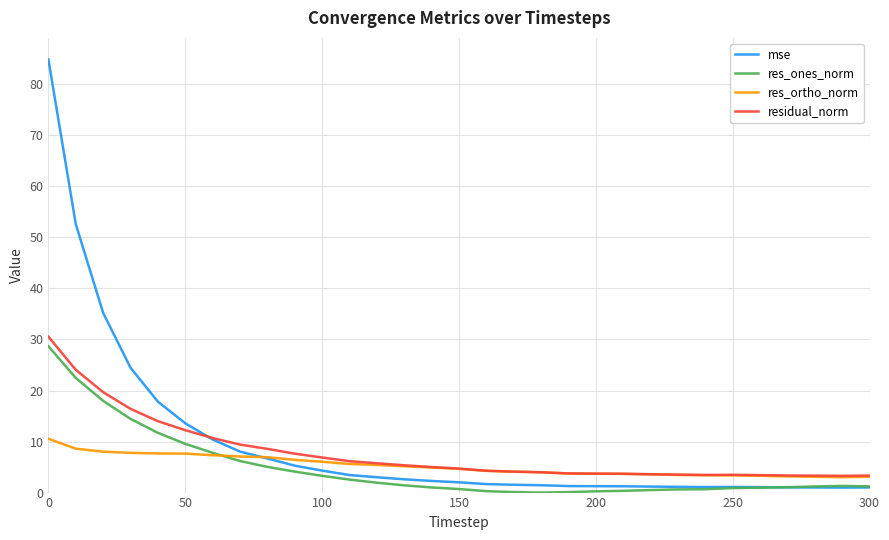

Which series has the largest range (max minus min)?

mse